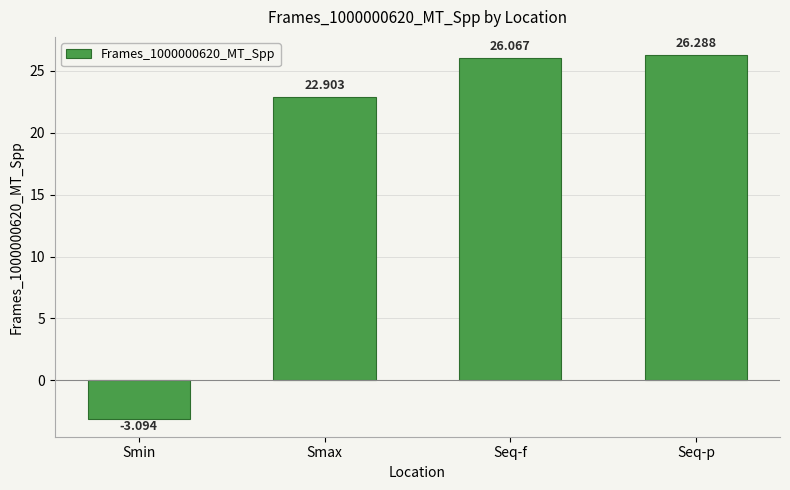

Where does the data first go above 26?

Seq-f